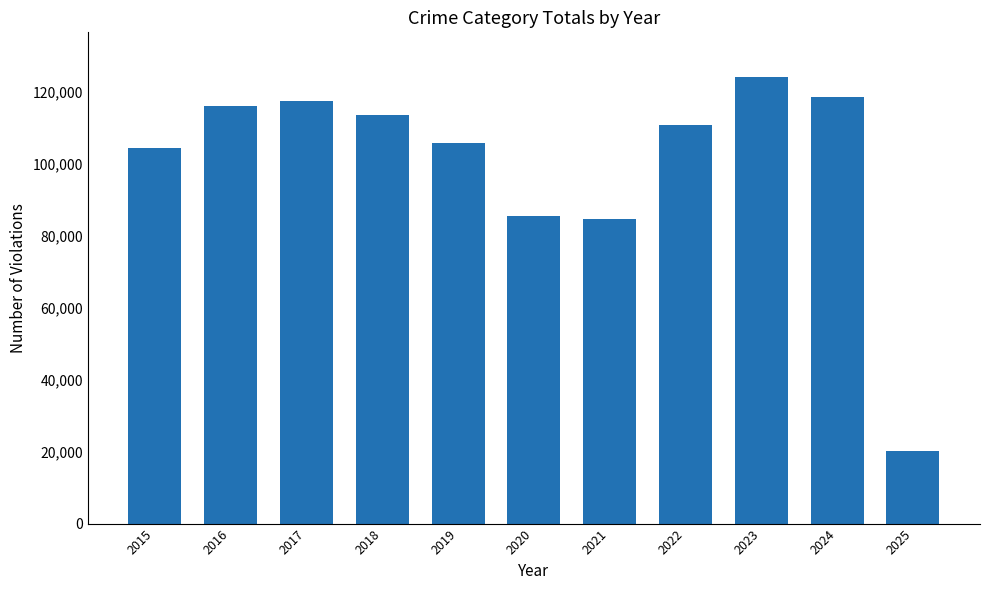

What is the value of the 4th bar from the left?

113446